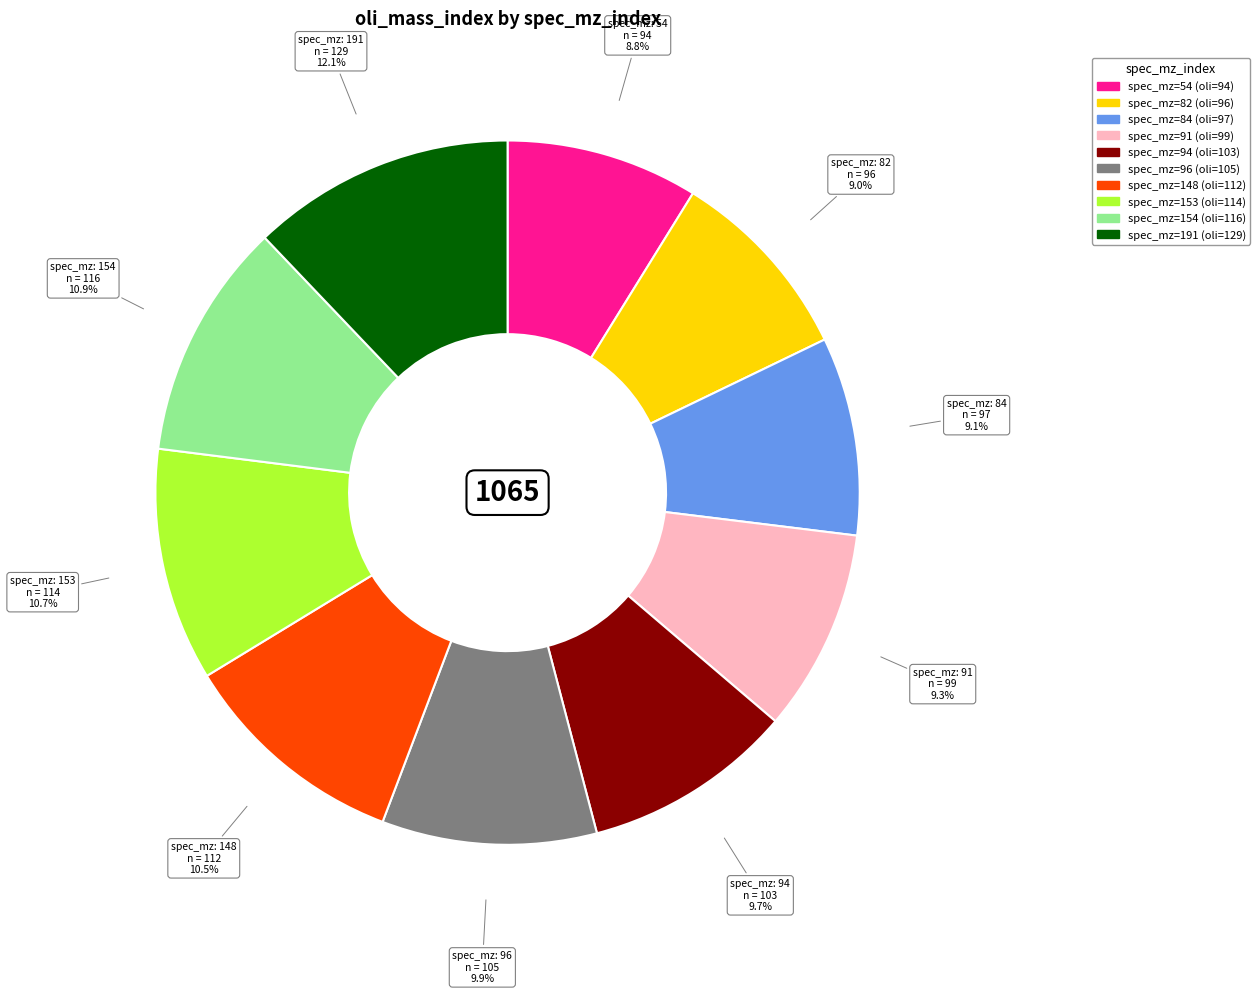

Does any single category account for the majority?

No